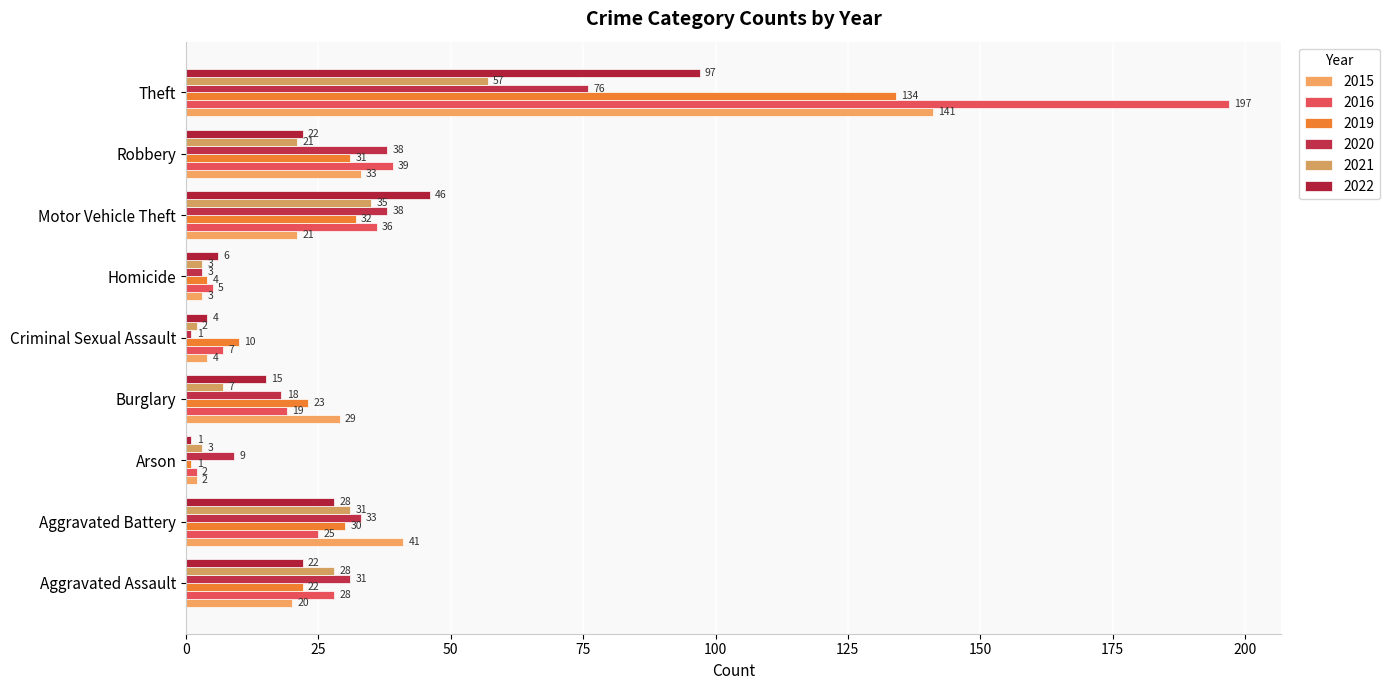

Count the number of categories in the chart.

9